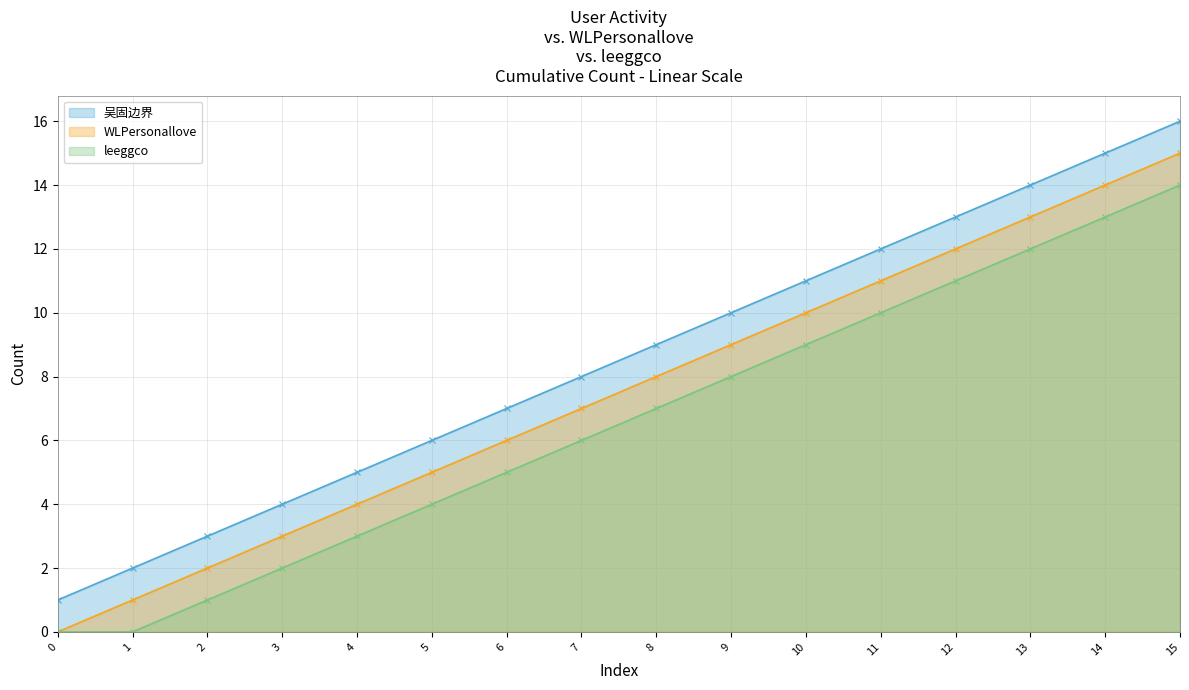

Is the value of leeggco at 3 greater than the value of 吴固边界 at 9?

No